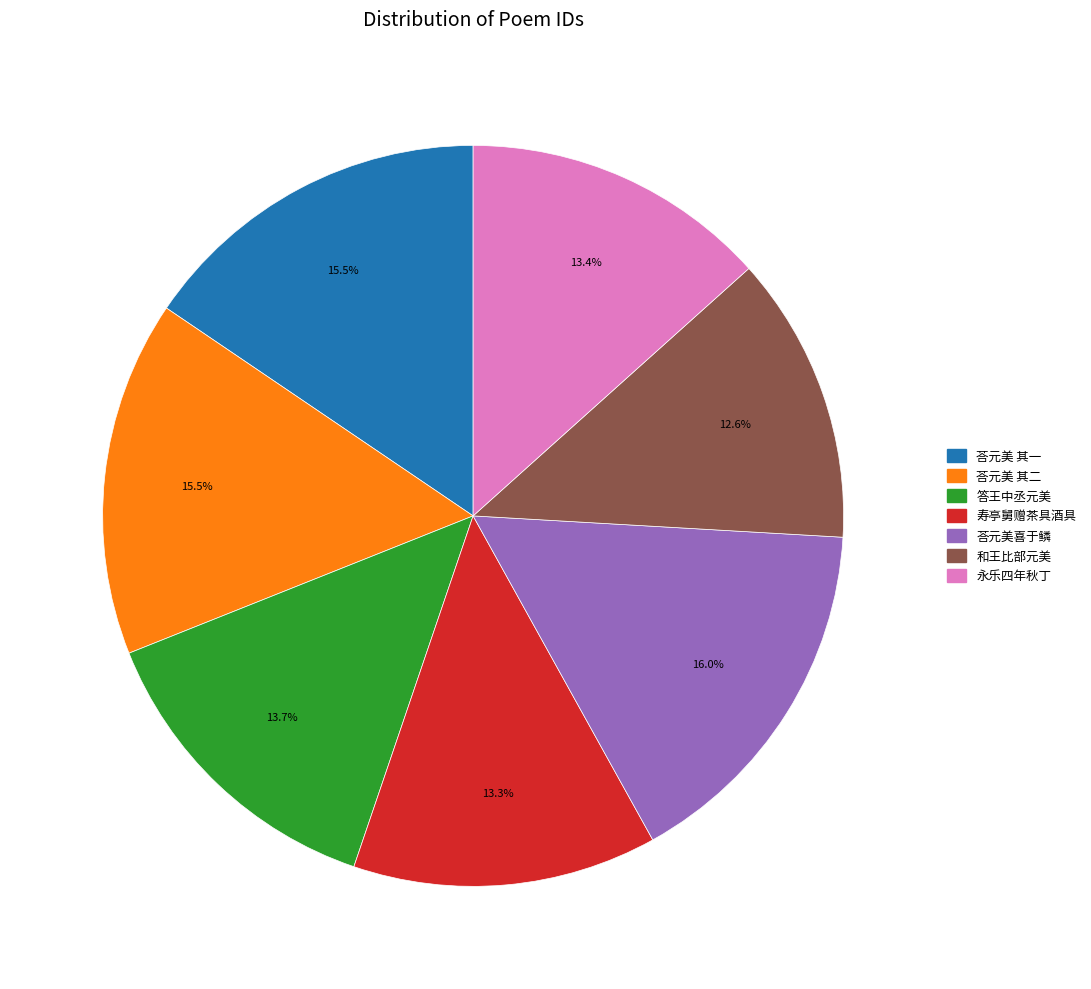

How many segments does this pie chart have?

7